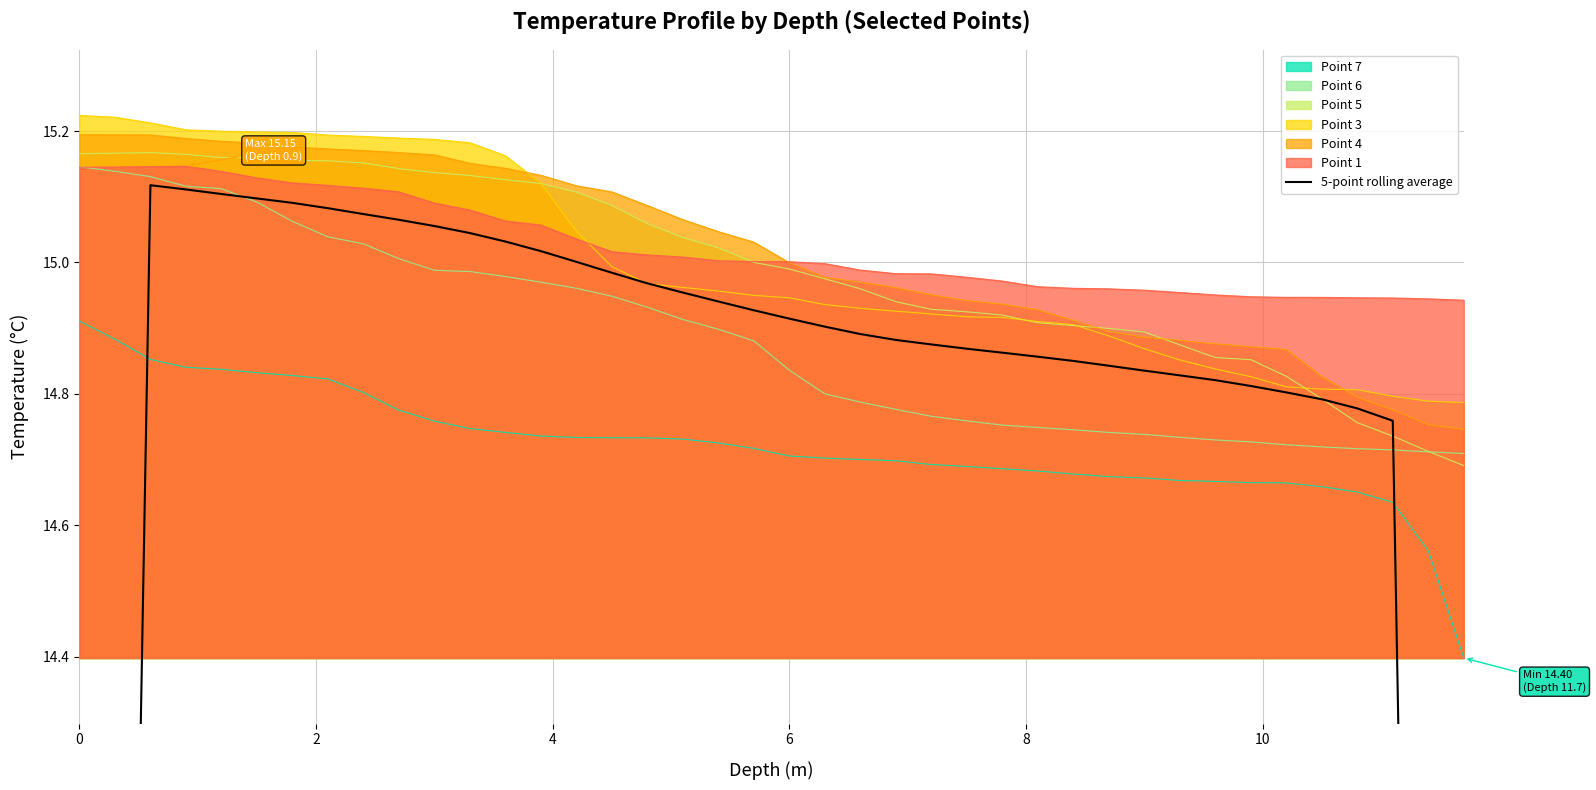

True or false: Point 1 and Point 7 intersect in this chart.

False